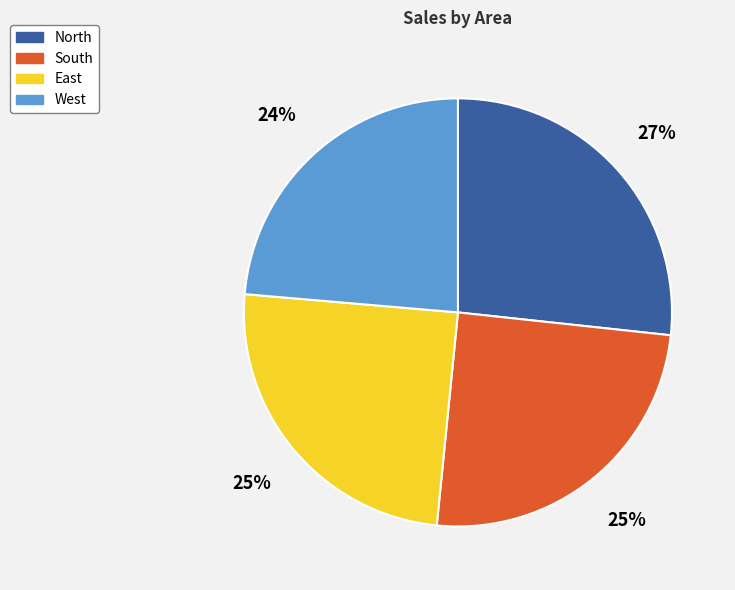

Does any single category account for the majority?

No